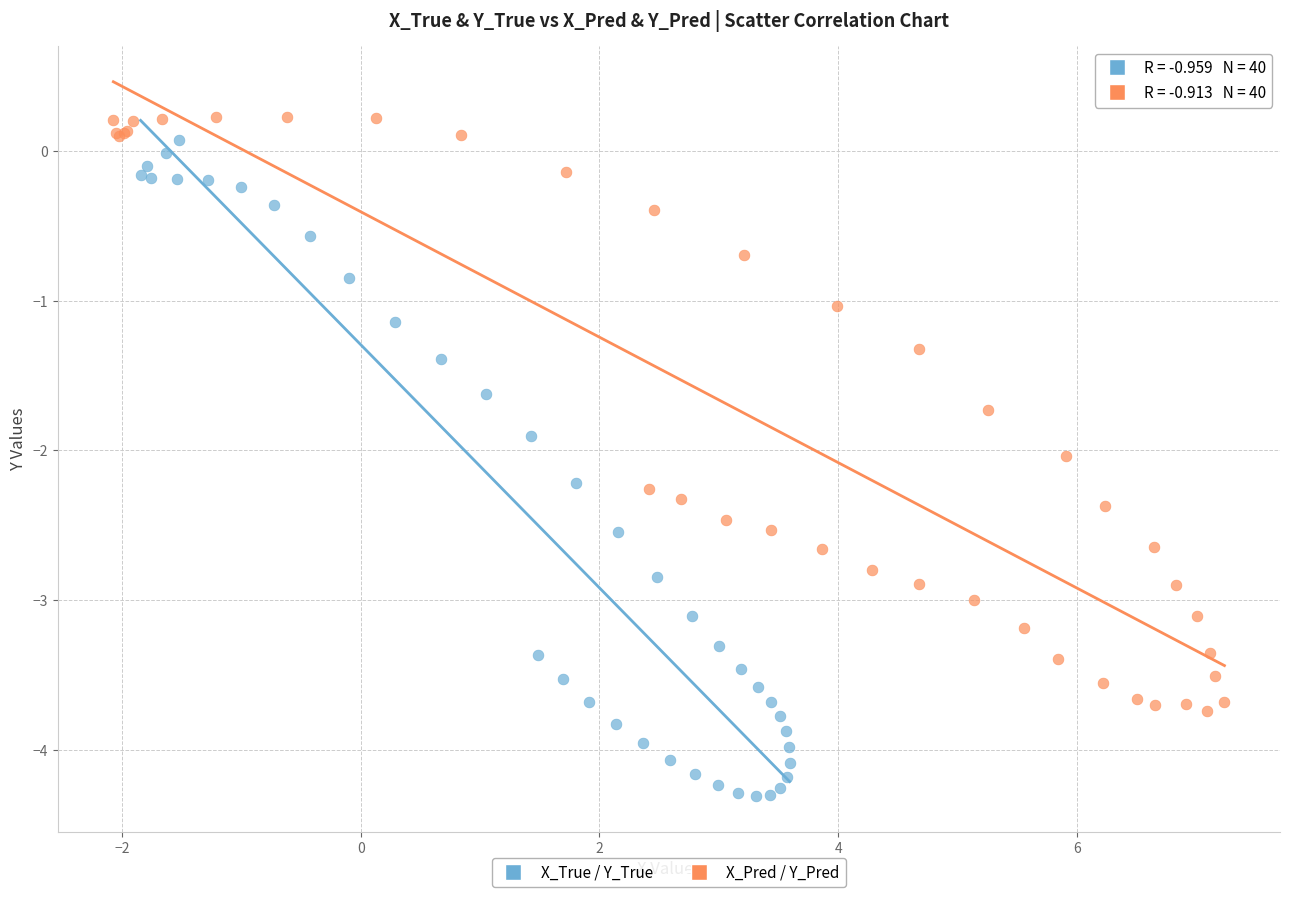

Which series reaches the minimum Y coordinate?

X_True / Y_True